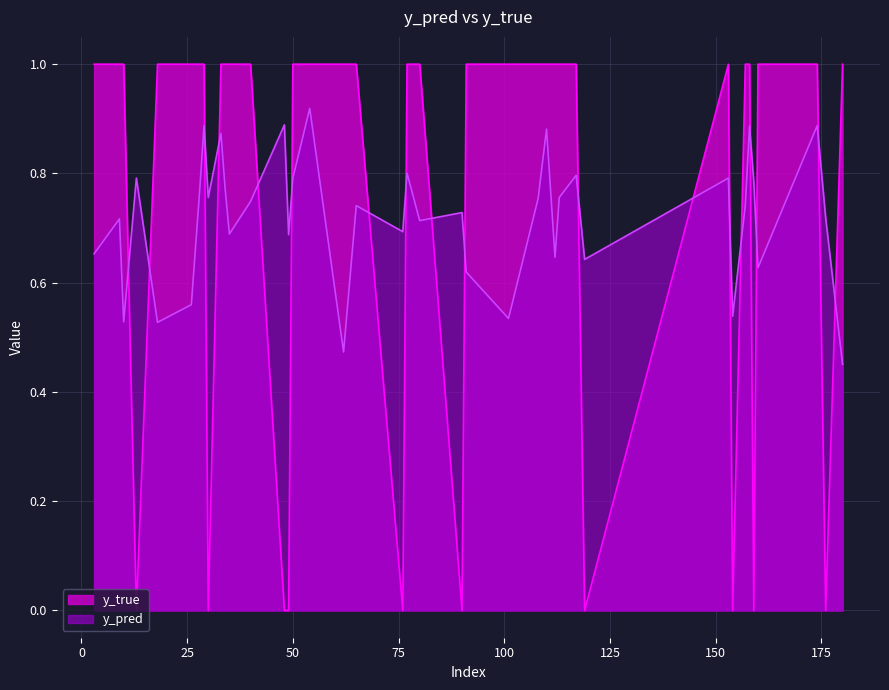

What value does the y_true series have at 108?

1.0